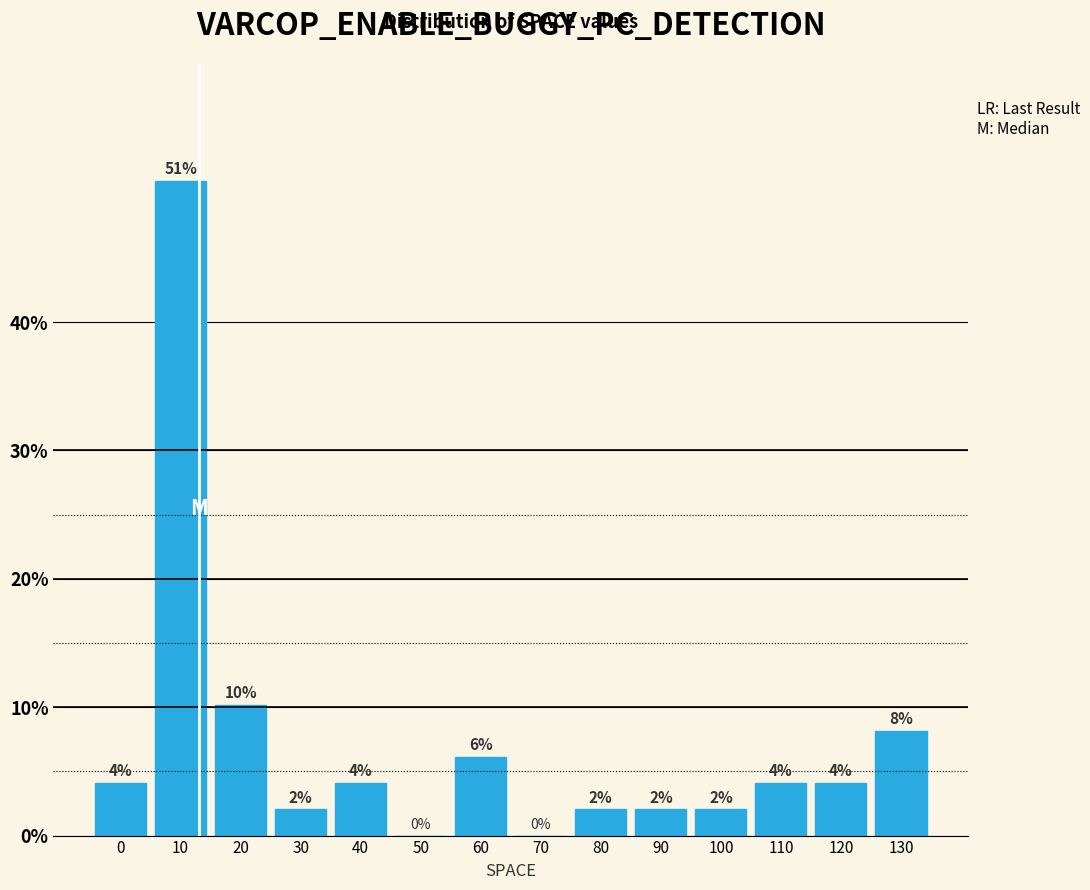

Between 20 and 110, which is larger?

20